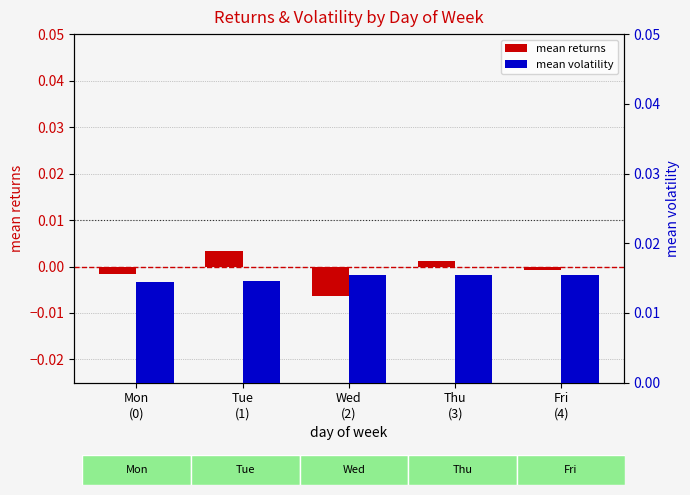

How many bars are there in total?

10